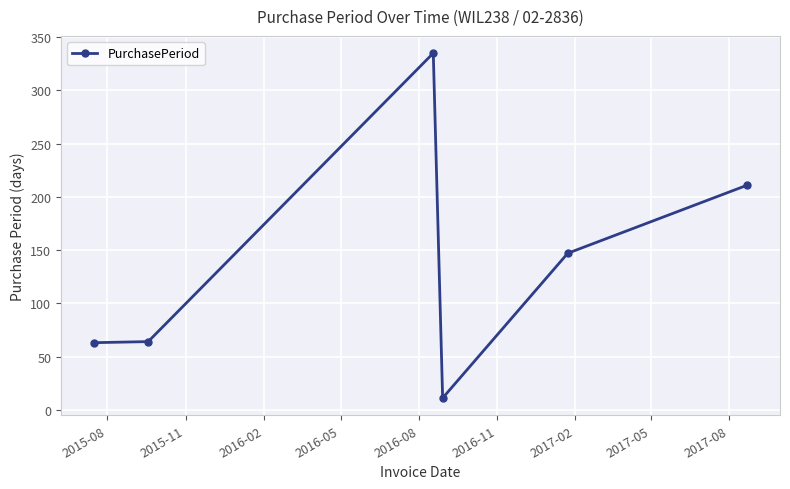

How many interior local peaks (higher than both neighbors) does the data have?

1